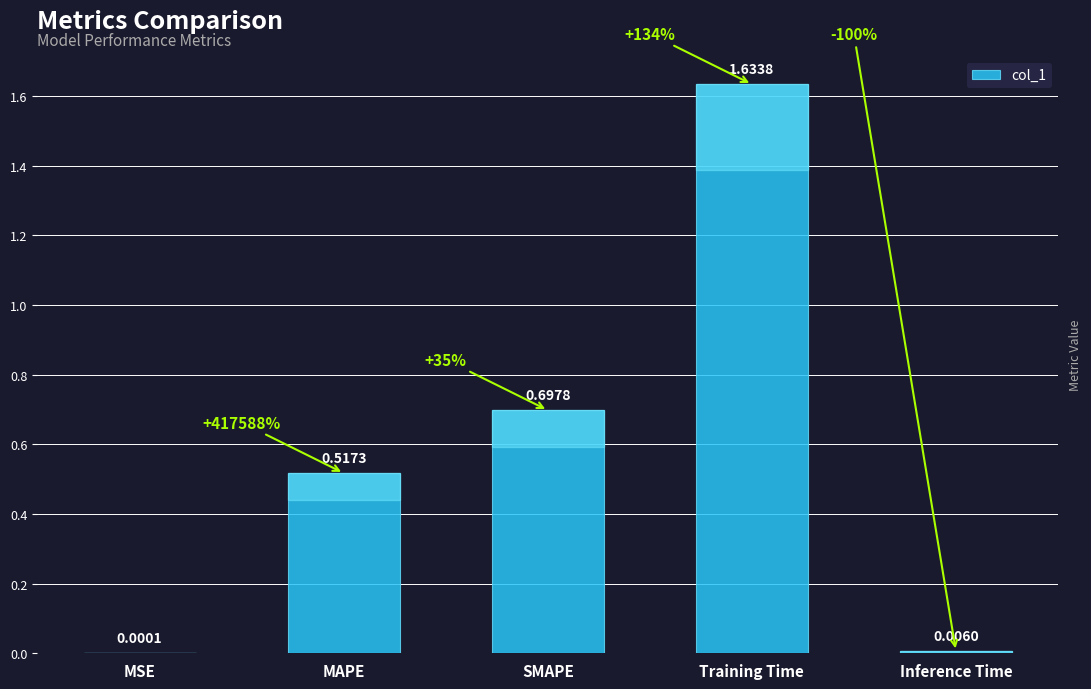

Between SMAPE and Training Time, which is larger?

Training Time